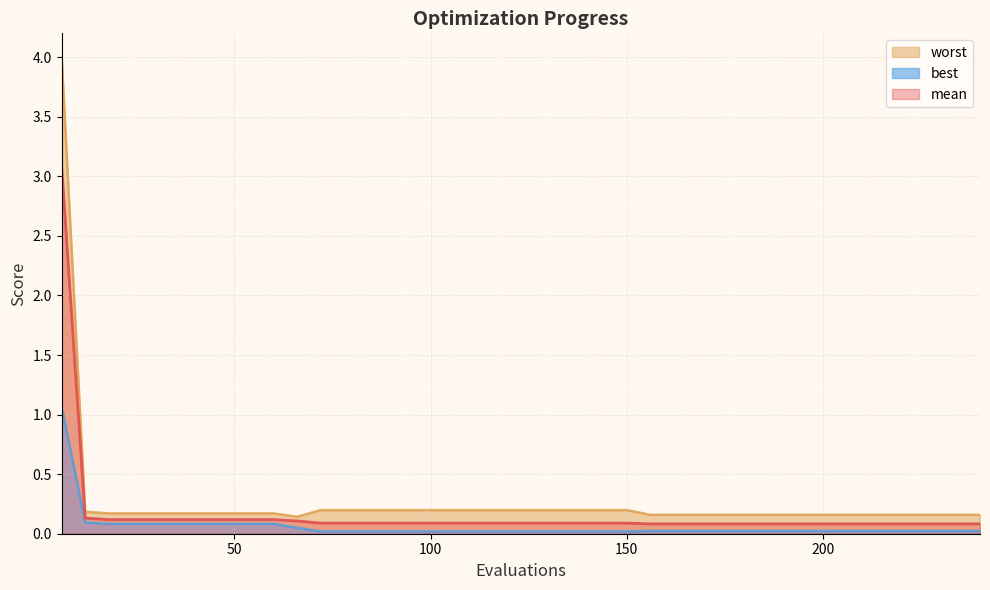

What is the average value of the best series?

0.1